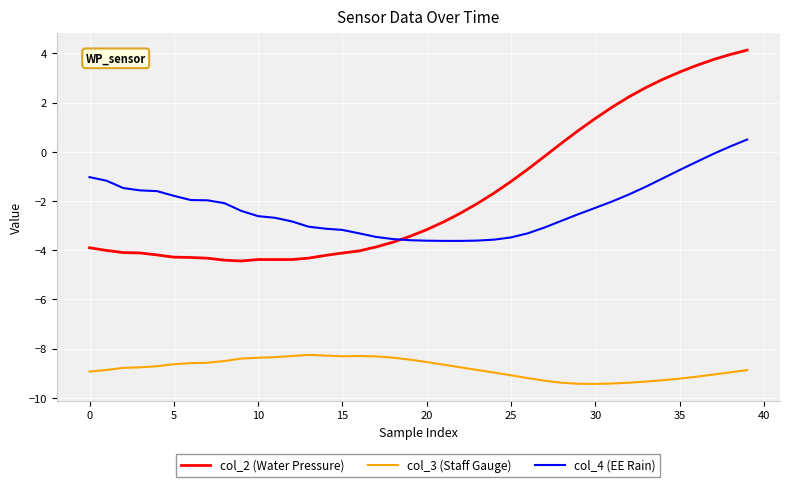

What are all the series names shown in the legend?

col_2 (Water Pressure), col_3 (Staff Gauge), col_4 (EE Rain)